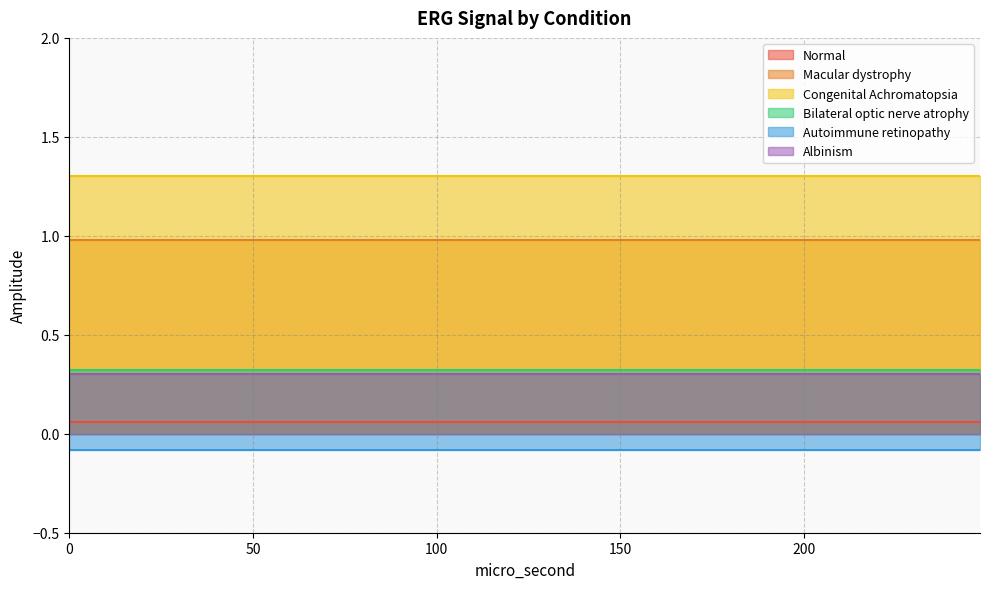

What is the spread (max minus min) of values at 7?

1.4